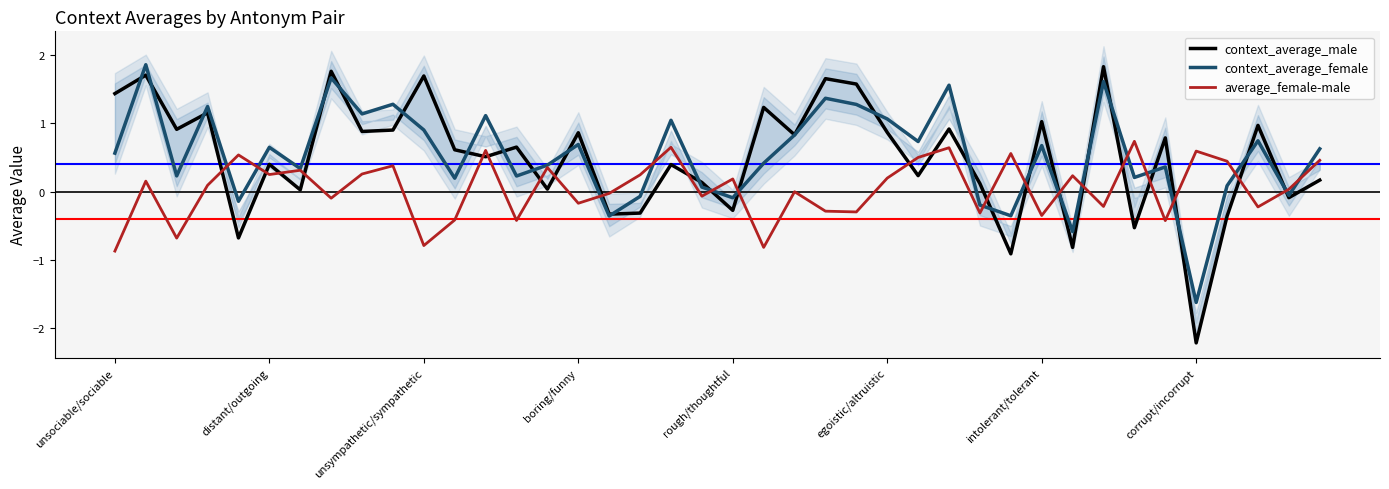

How many positive values does the context_average_male series have?

30